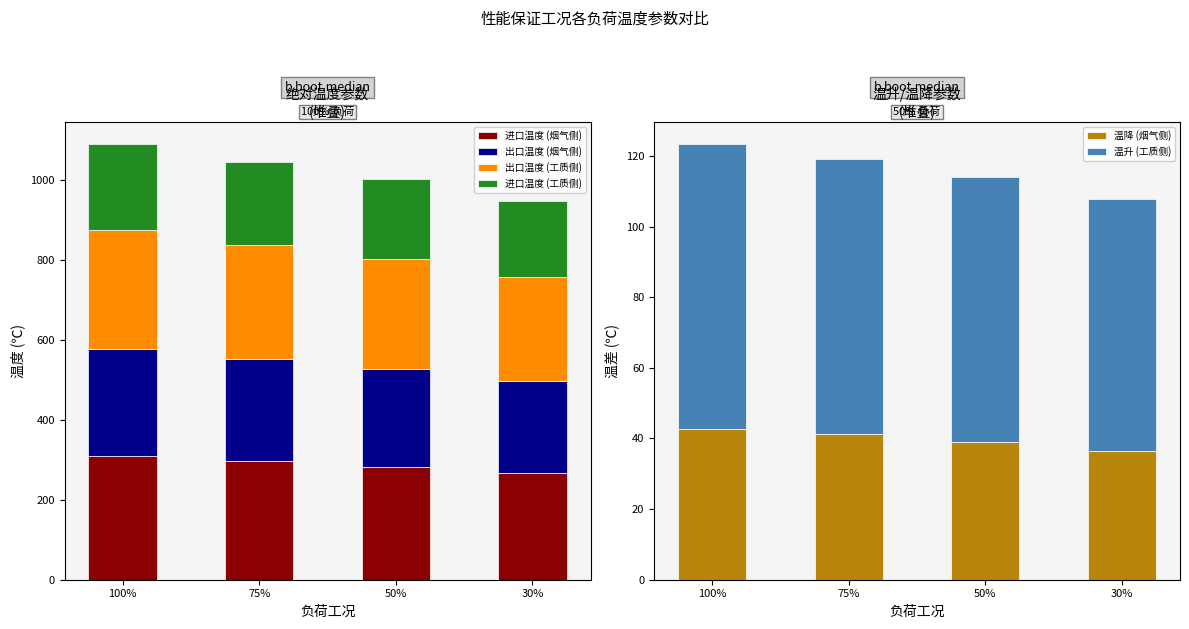

Where does the 温降 (烟气侧) series first go above 41?

100%